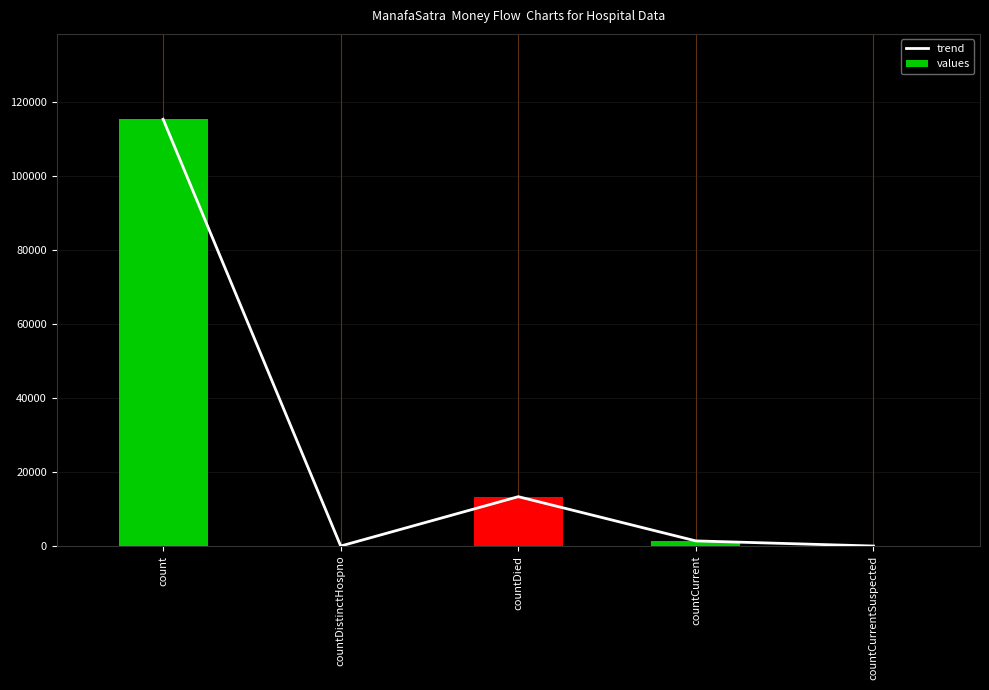

What is the label of the 4th bar from the left?

countCurrent